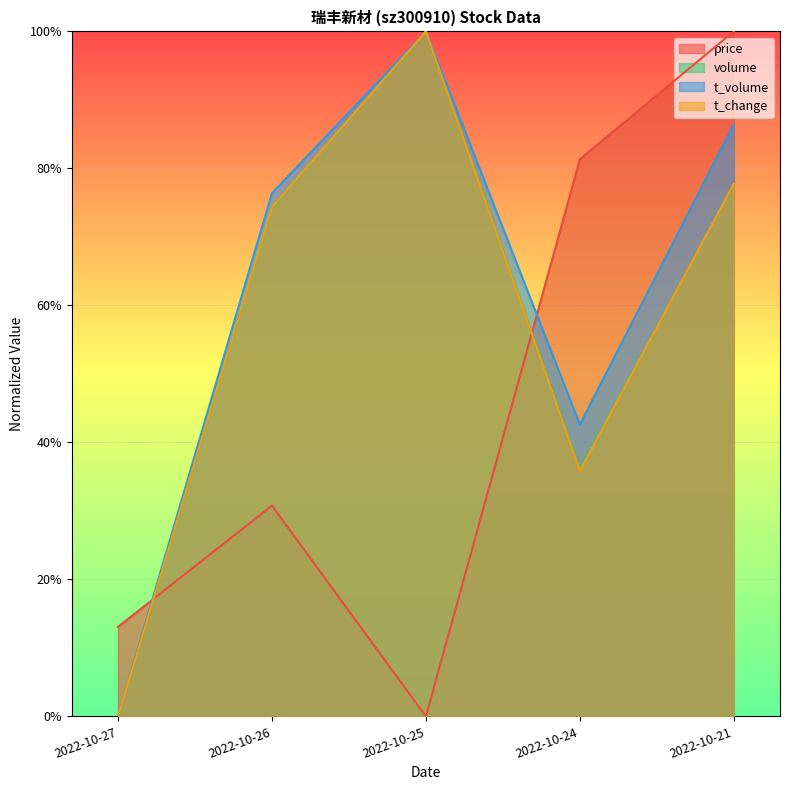

Count the number of categories in the chart.

5